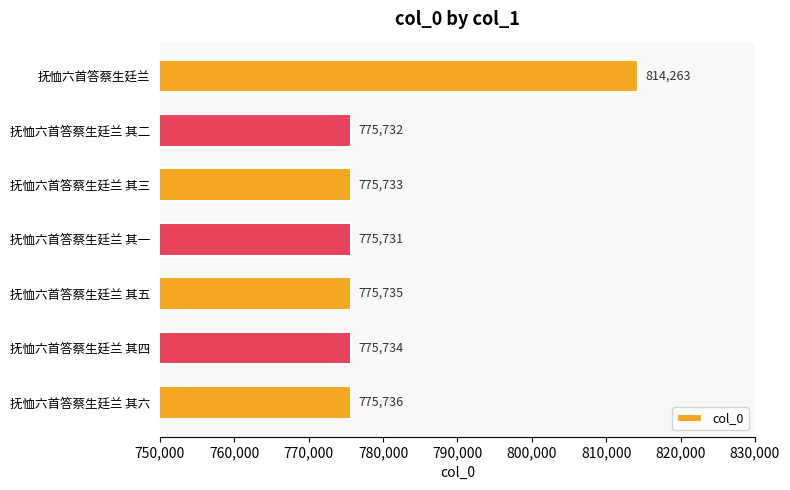

How many distinct data groups are displayed?

1